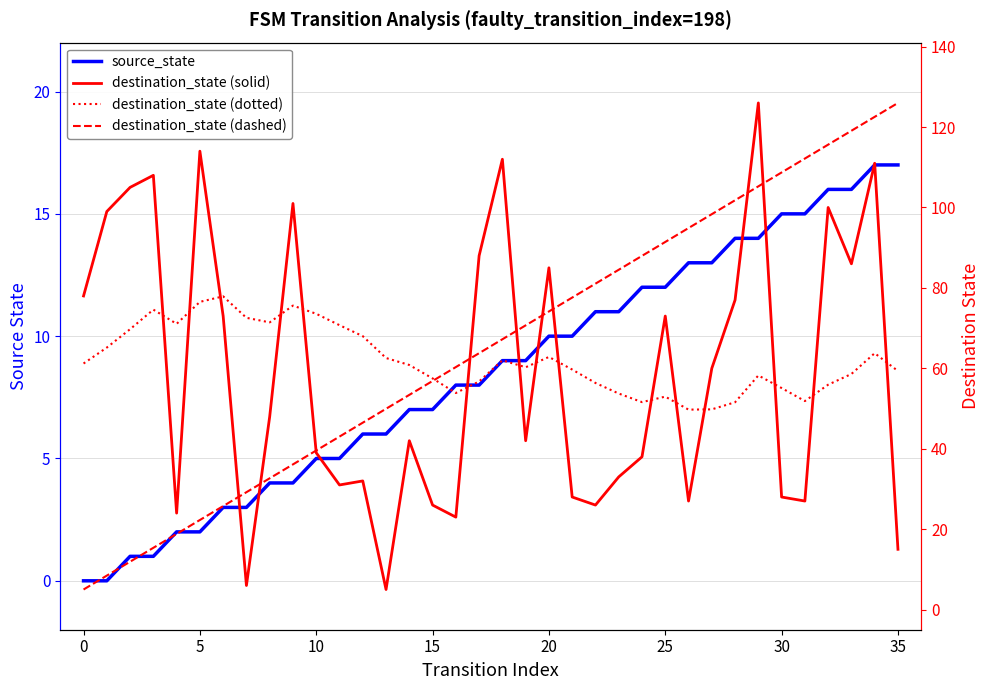

Which category has the lowest value in the destination_state (dotted) series?

26